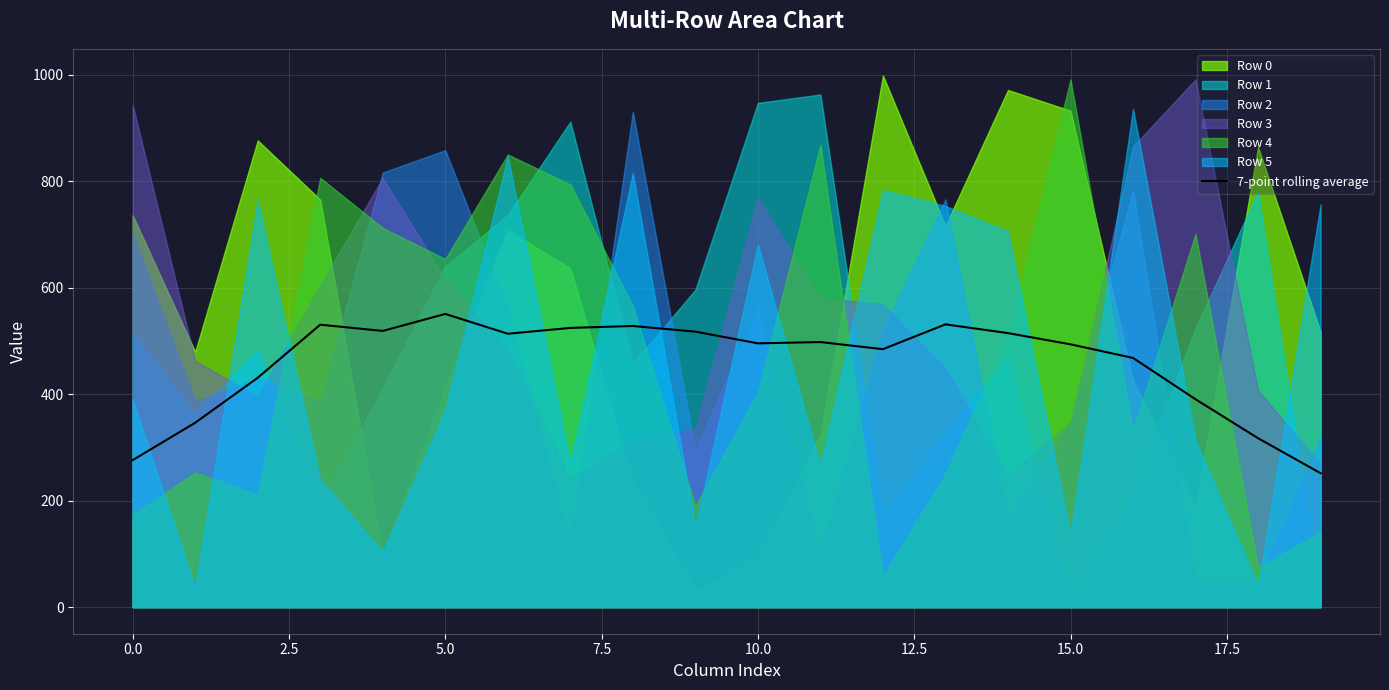

Where is the data nearest to the value 401?

17